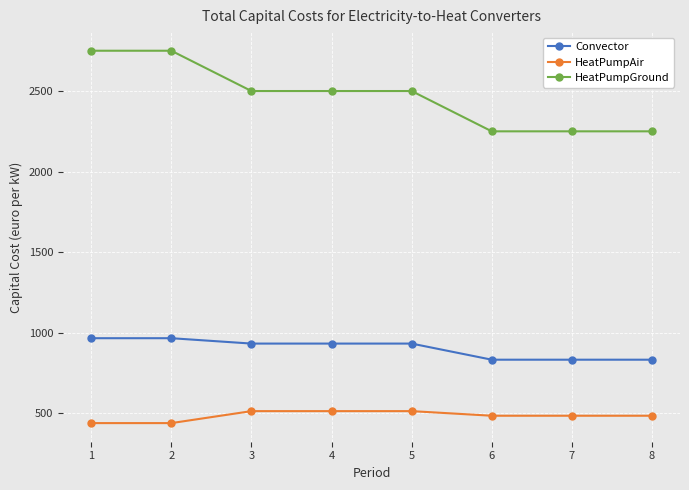

Reading left to right, transcribe all the data shown in this chart.

Convector: 966.7	966.7	933.3	933.3	933.3	833.3	833.3	833.3
HeatPumpAir: 440.0	440.0	514.3	514.3	514.3	485.7	485.7	485.7
HeatPumpGround: 2750.0	2750.0	2500.0	2500.0	2500.0	2250.0	2250.0	2250.0